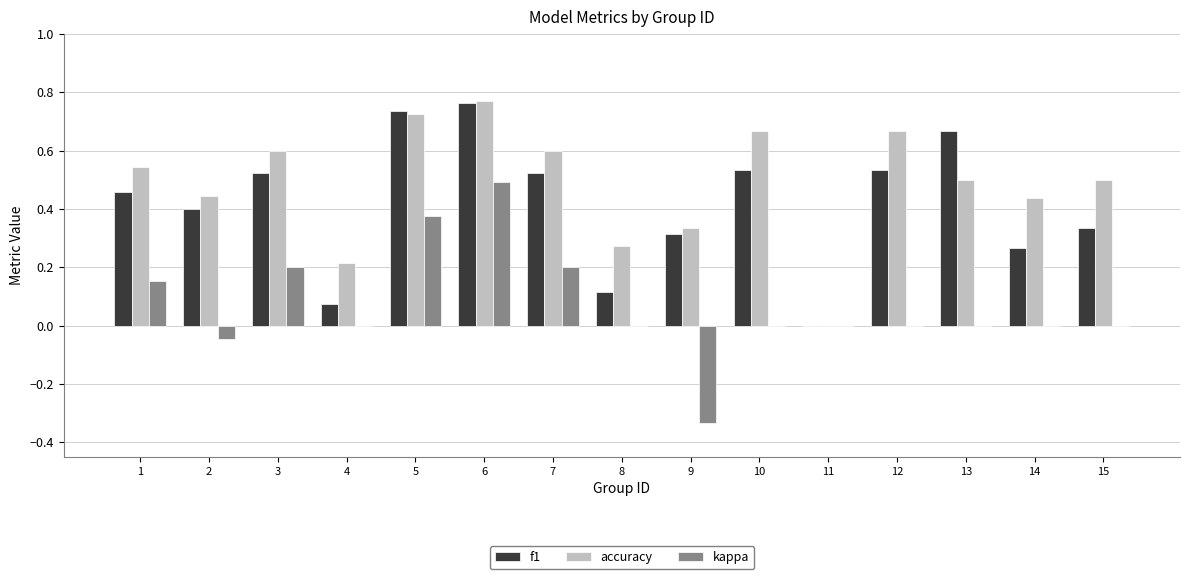

Which series has the largest total across all categories?

accuracy